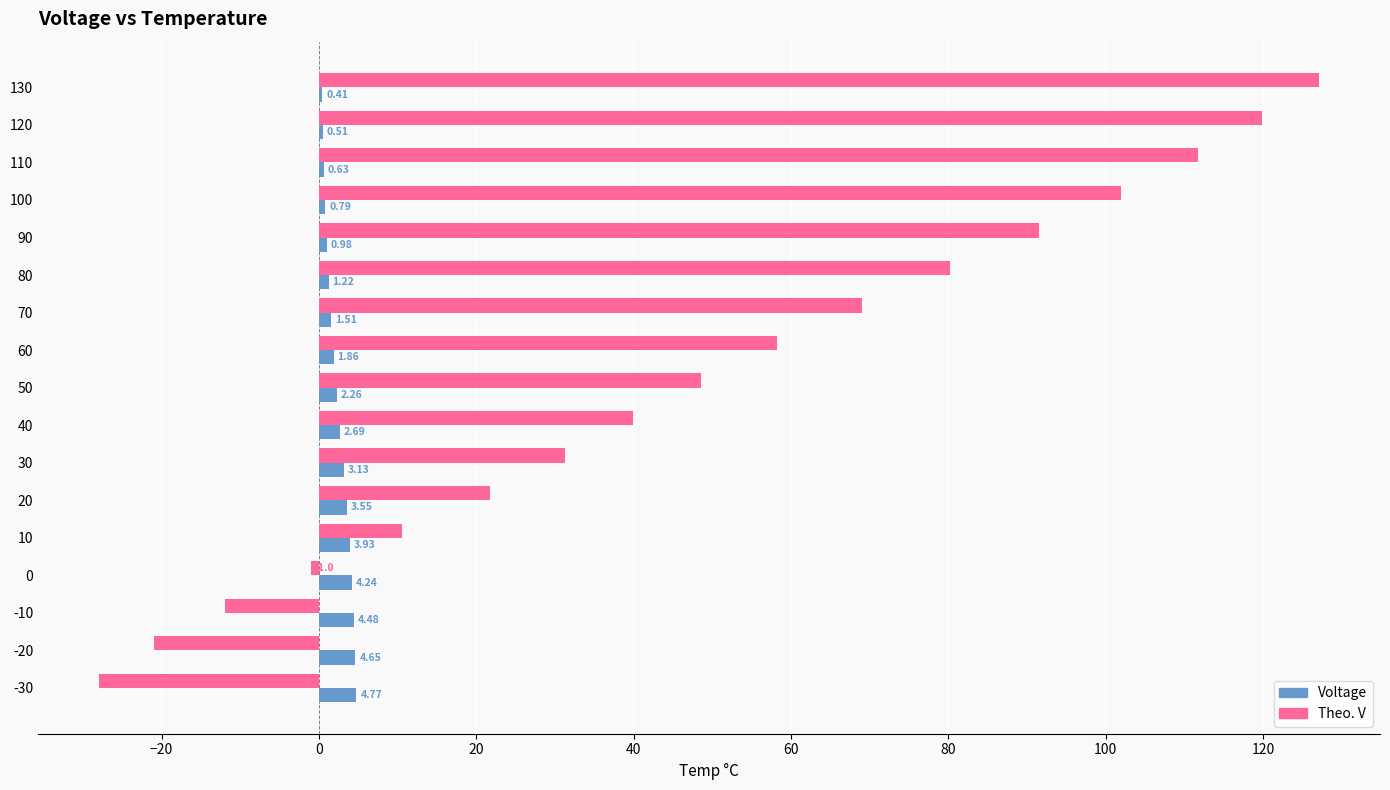

Between 60 and 20, which series saw the biggest shift?

Theo. V